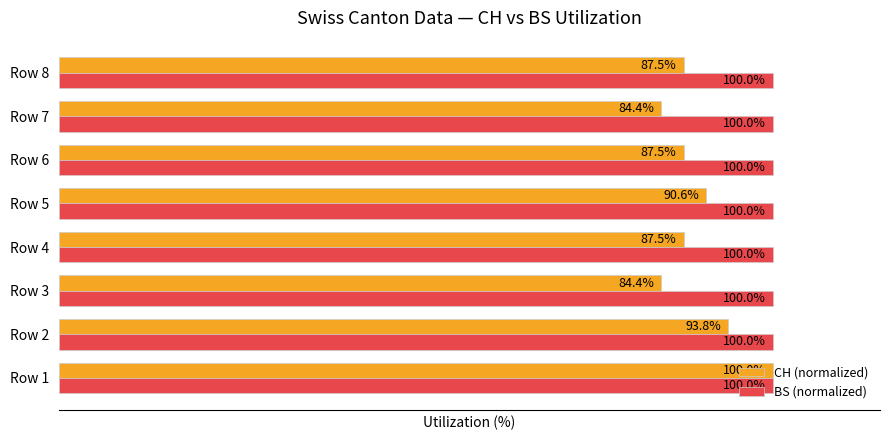

Which series has the largest range (max minus min)?

CH (normalized)